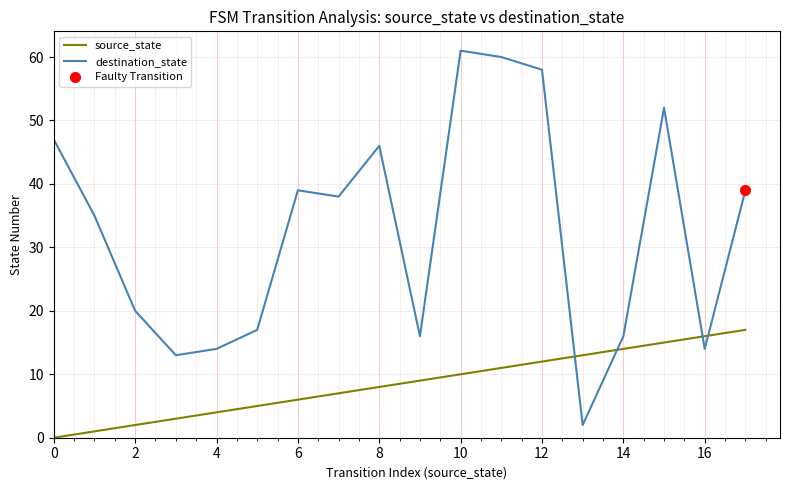

What is the sum of all destination_state values?

587